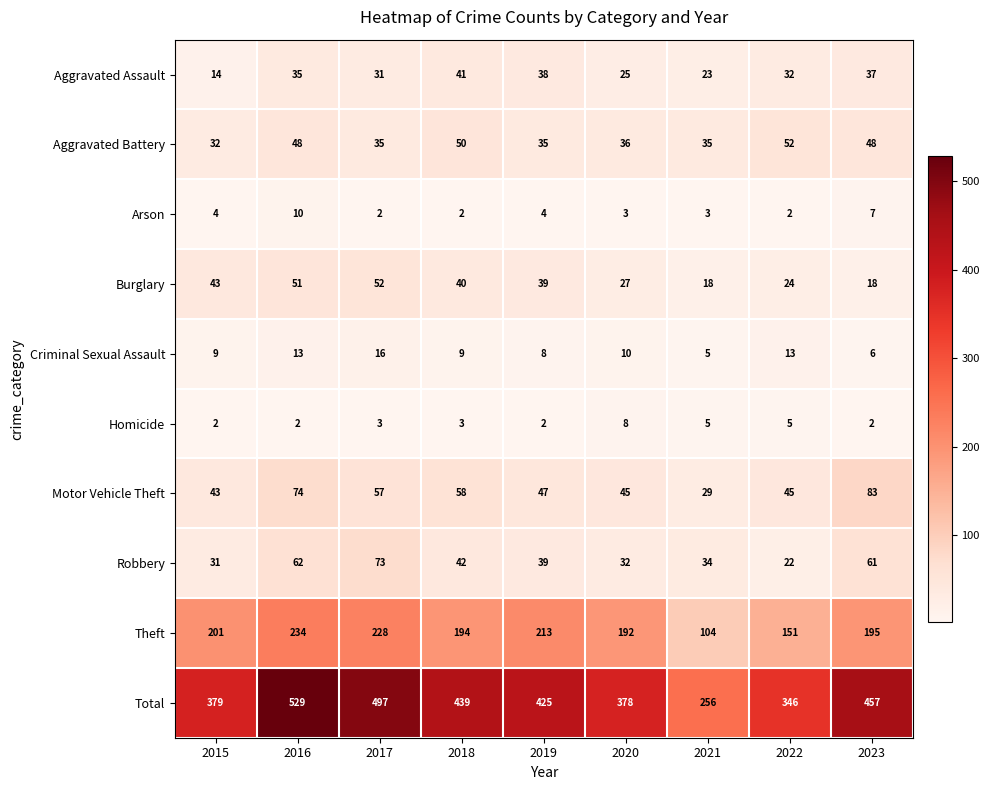

What is the sum of all Robbery values?

396